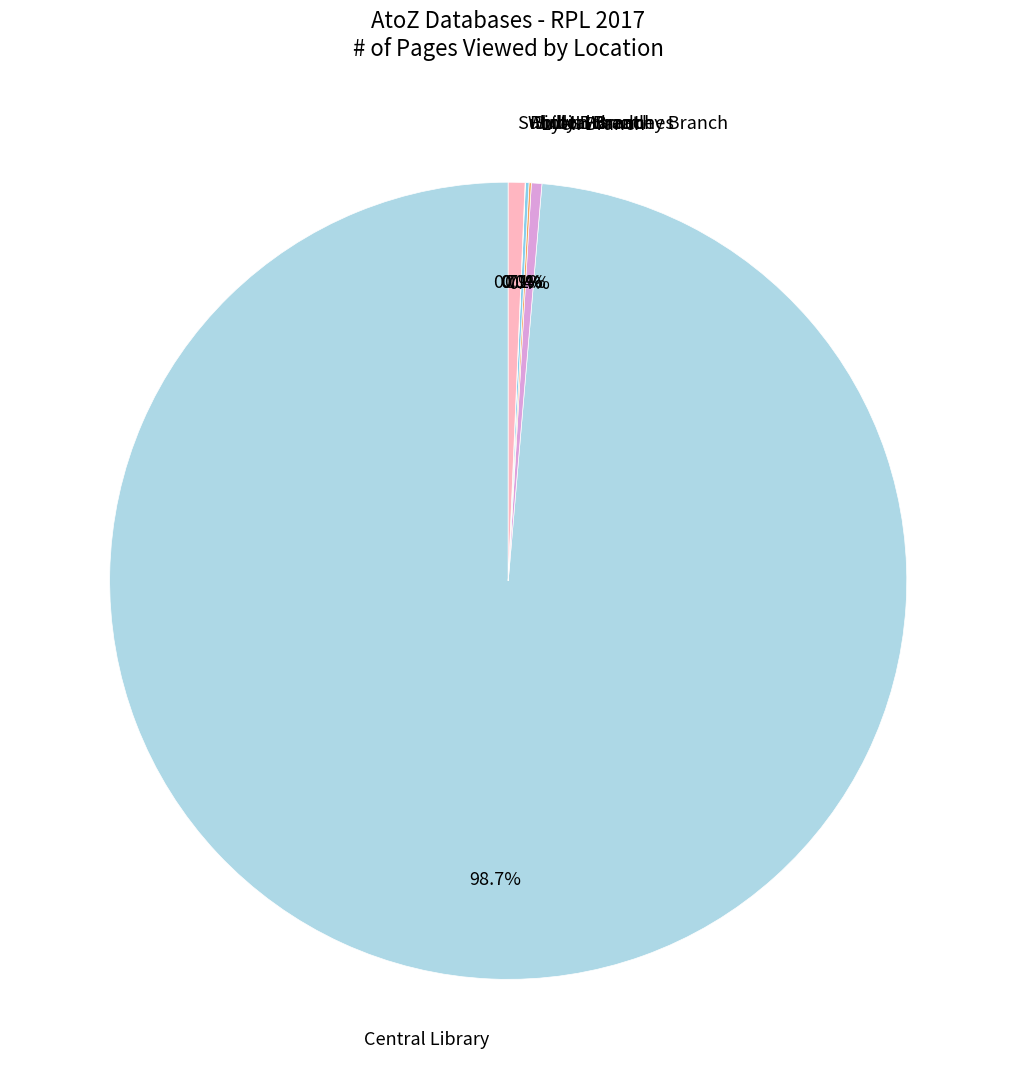

To the nearest percent, what is the difference between the largest and smallest slice percentages?

99%